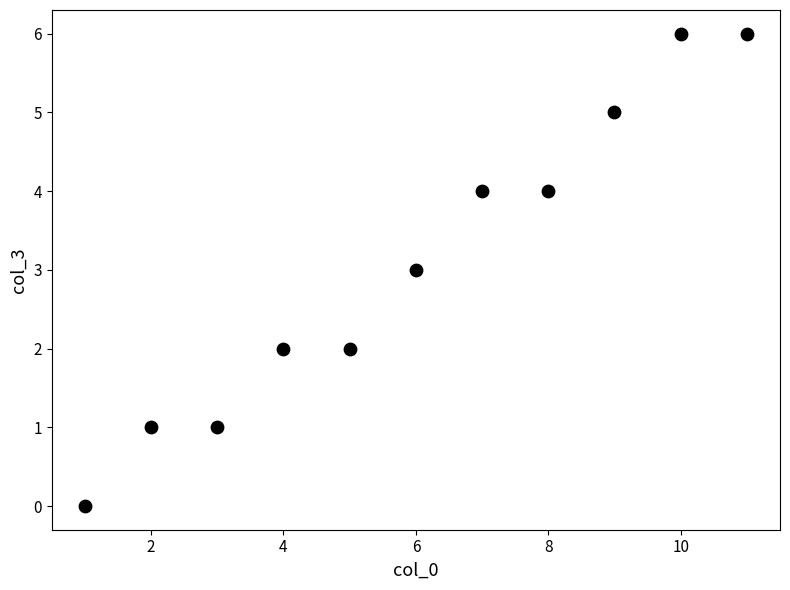

What is the range of X values (max minus min)?

10